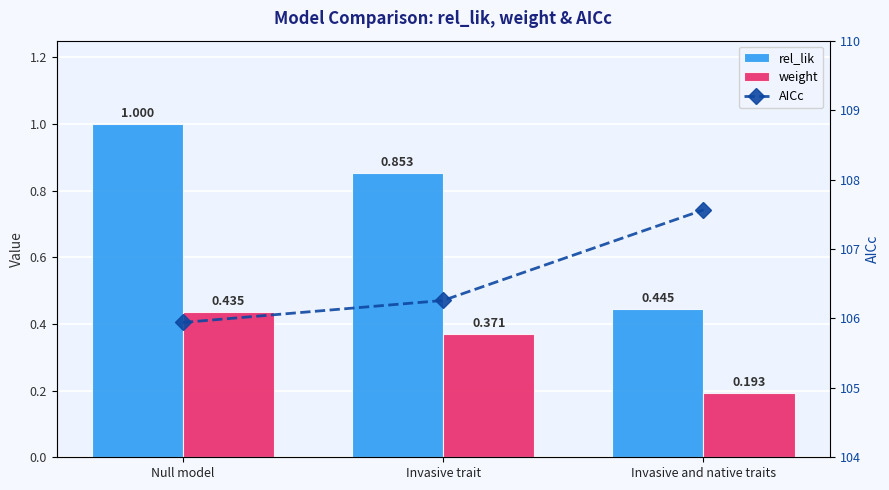

Reading right to left, list all the values displayed in this chart.

rel_lik: Invasive and native traits=0.4	Invasive trait=0.9	Null model=1.0
weight: Invasive and native traits=0.2	Invasive trait=0.4	Null model=0.4
AICc: Invasive and native traits=107.6	Invasive trait=106.3	Null model=105.9